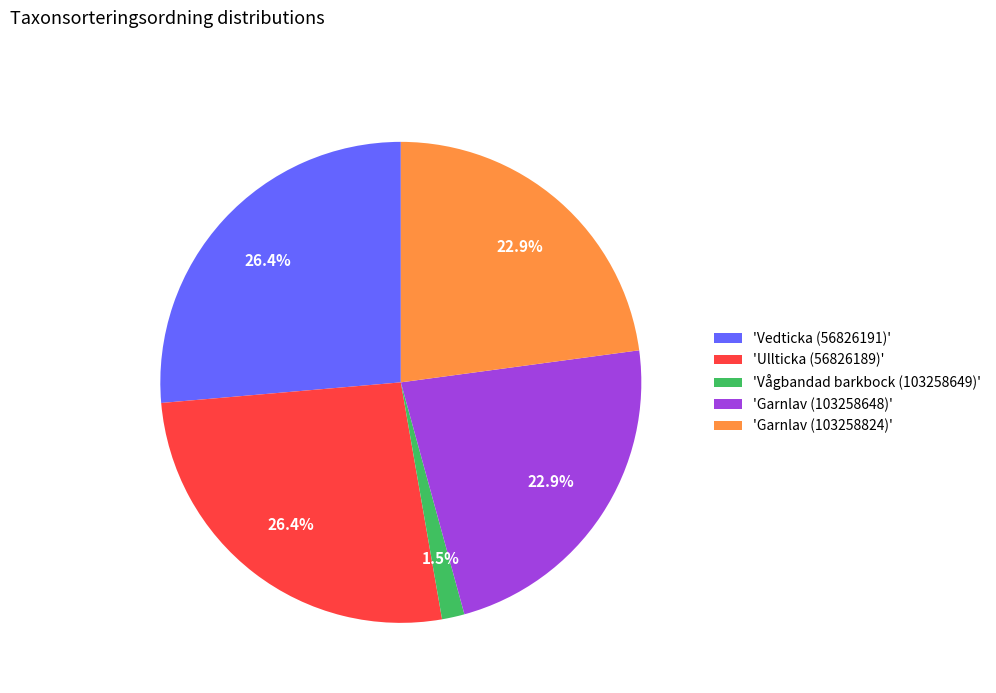

How many segments does this pie chart have?

5